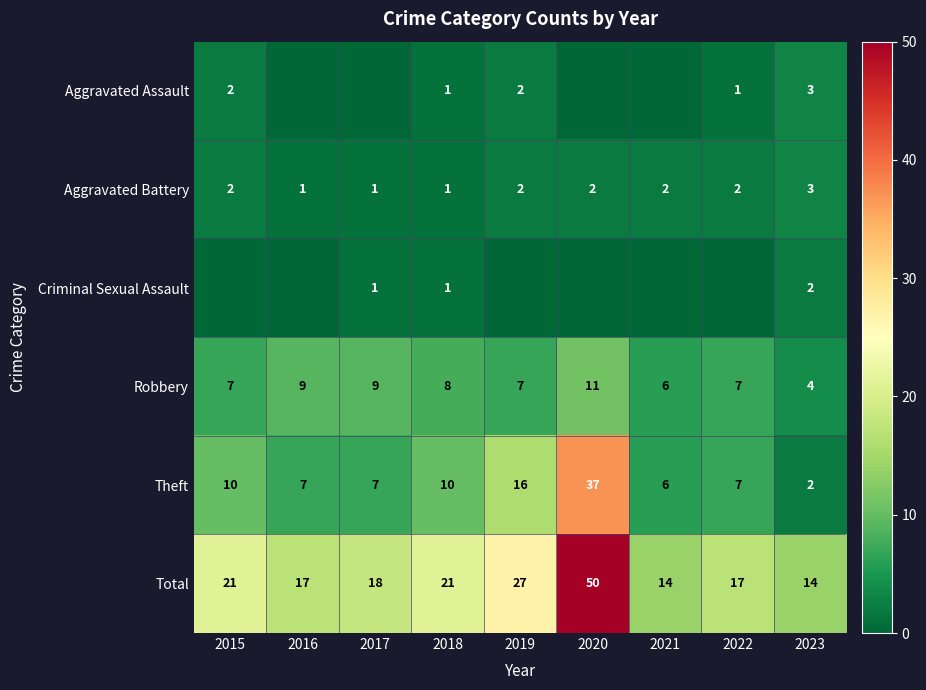

What is the difference between the maximum and minimum values in the Total series?

36